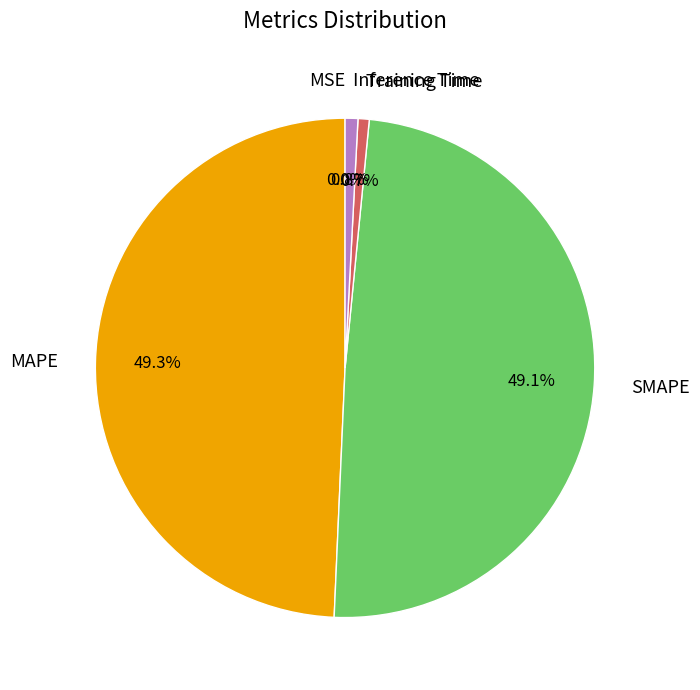

Does SMAPE represent more than half of the total?

No